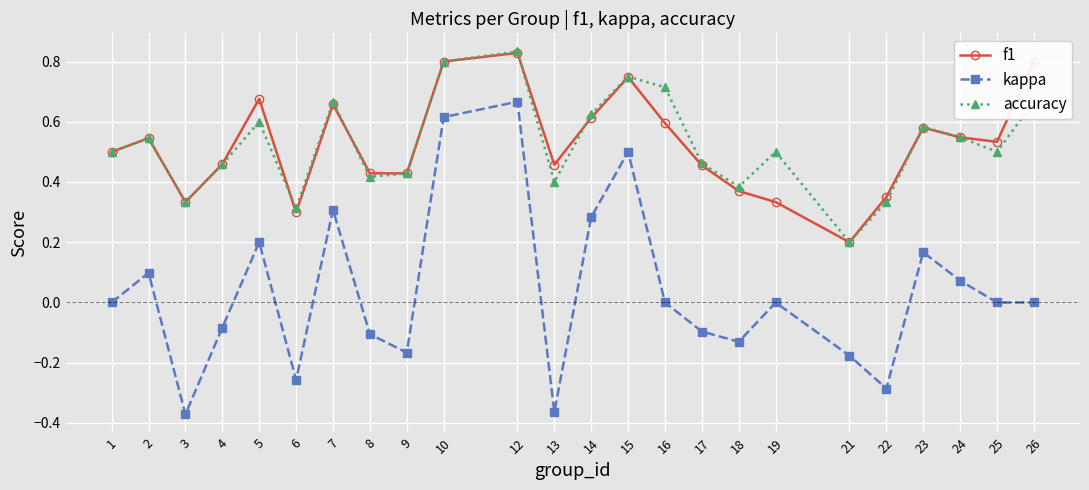

Count the accuracy values in the range 0 to 1.

24